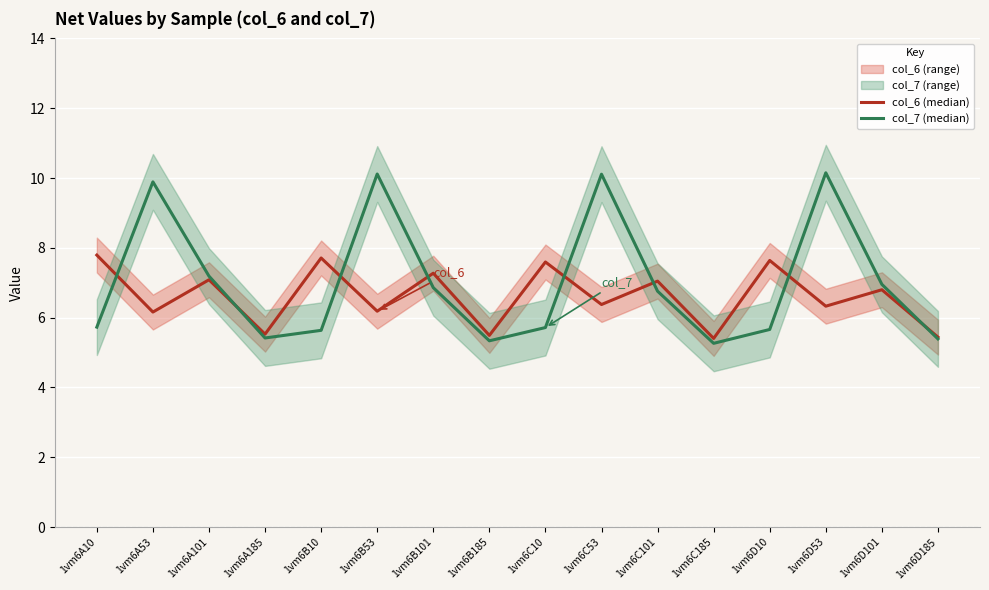

What is the value of the col_7 (median) point at the 14th from the left?

10.2